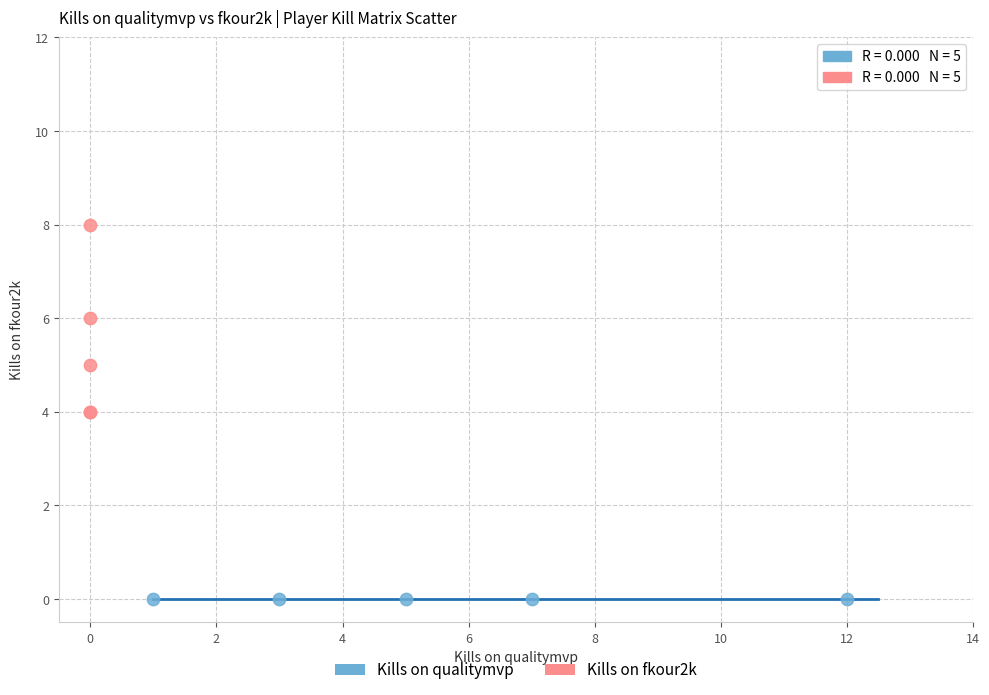

Which series contains the lowest Y value?

Kills on qualitymvp